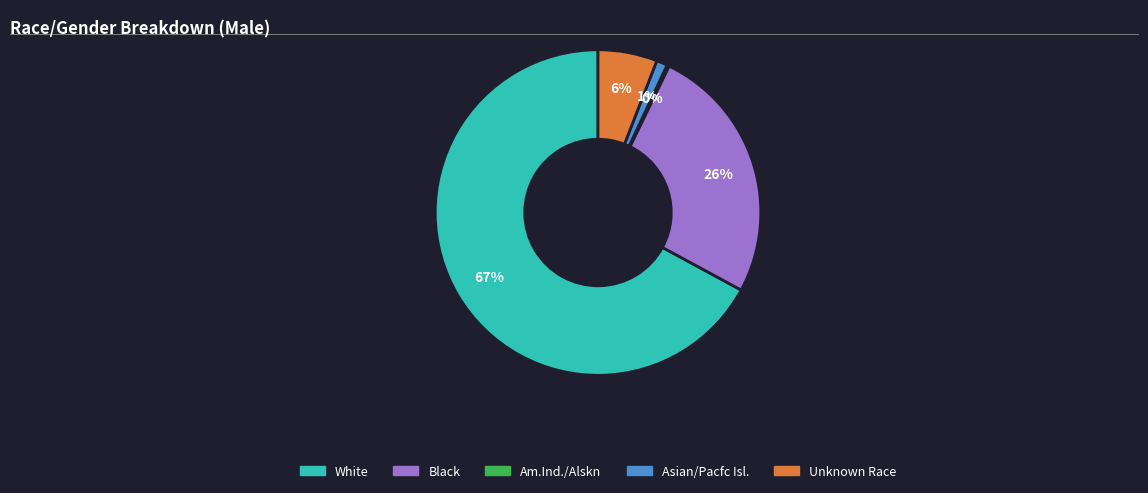

Do White and Unknown Race together represent more than half of the pie?

Yes